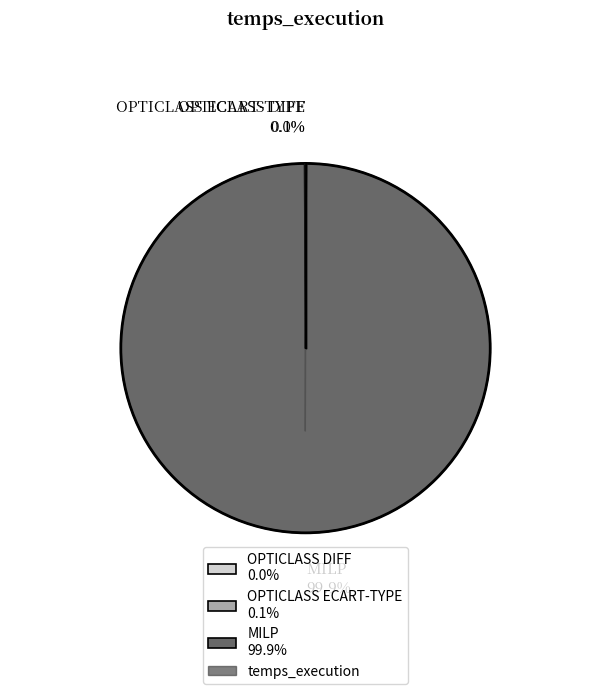

Is it true that MILP is 99% of the pie?

False